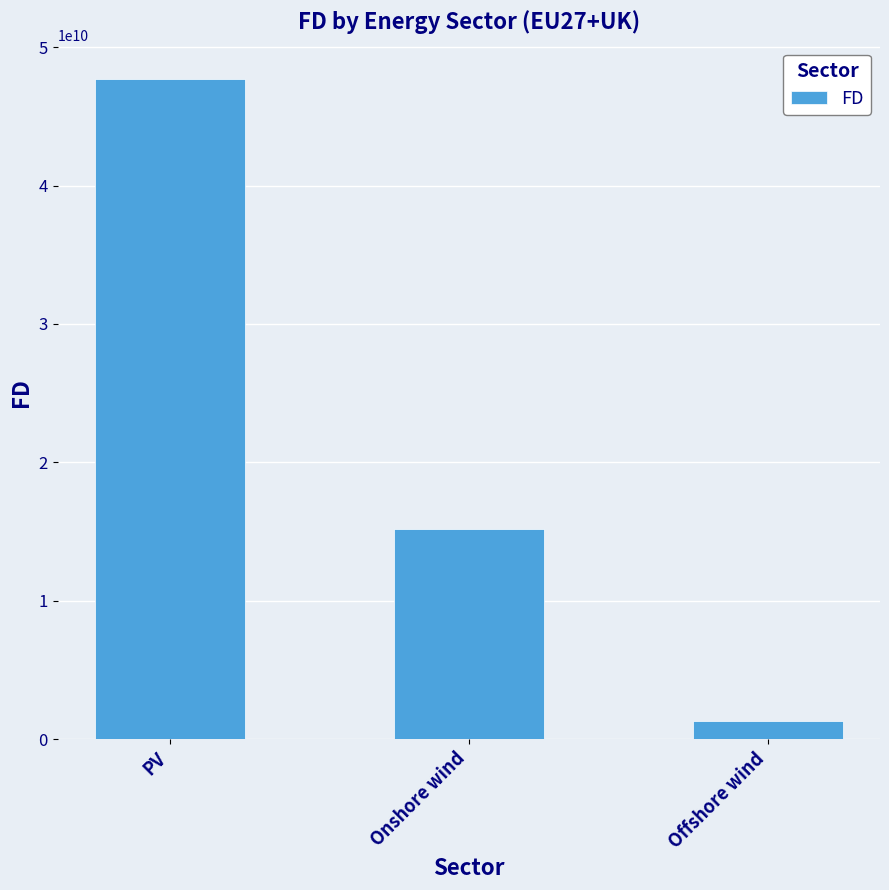

True or false: the data shows 15179251202.9 at Onshore wind.

True